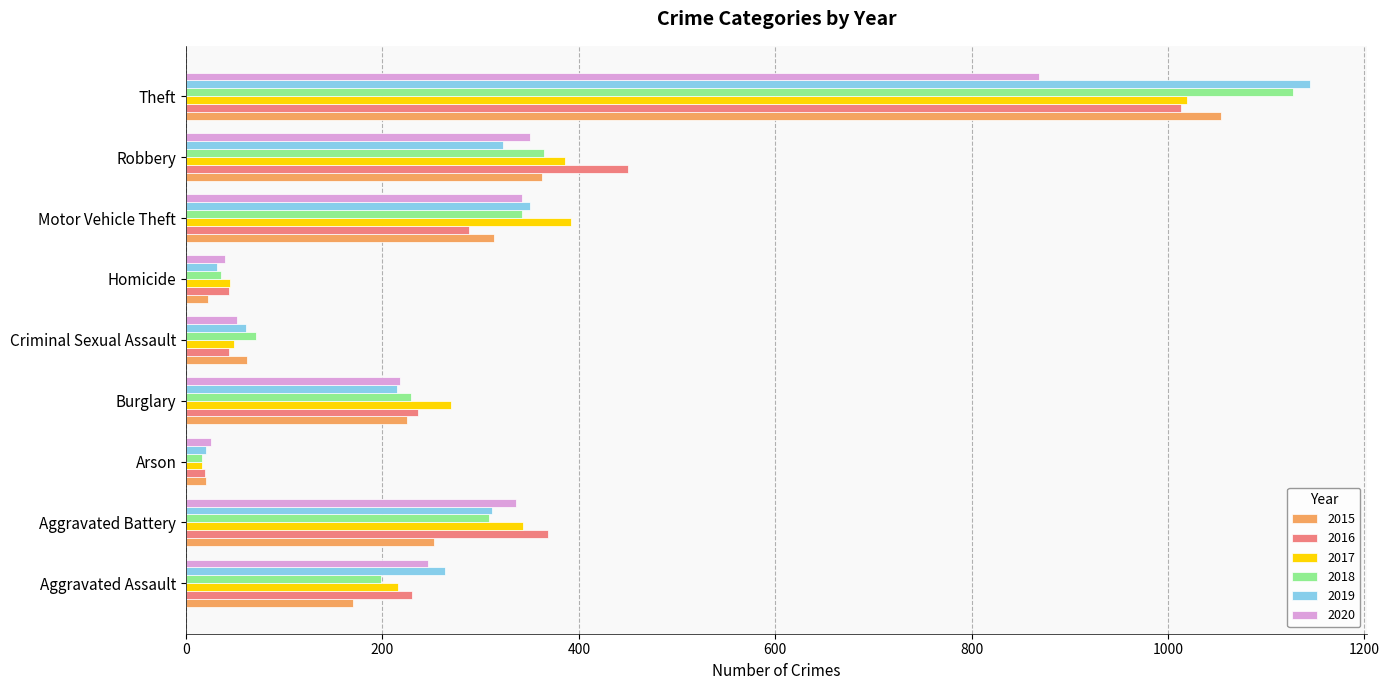

What is the maximum value for 2020?

869